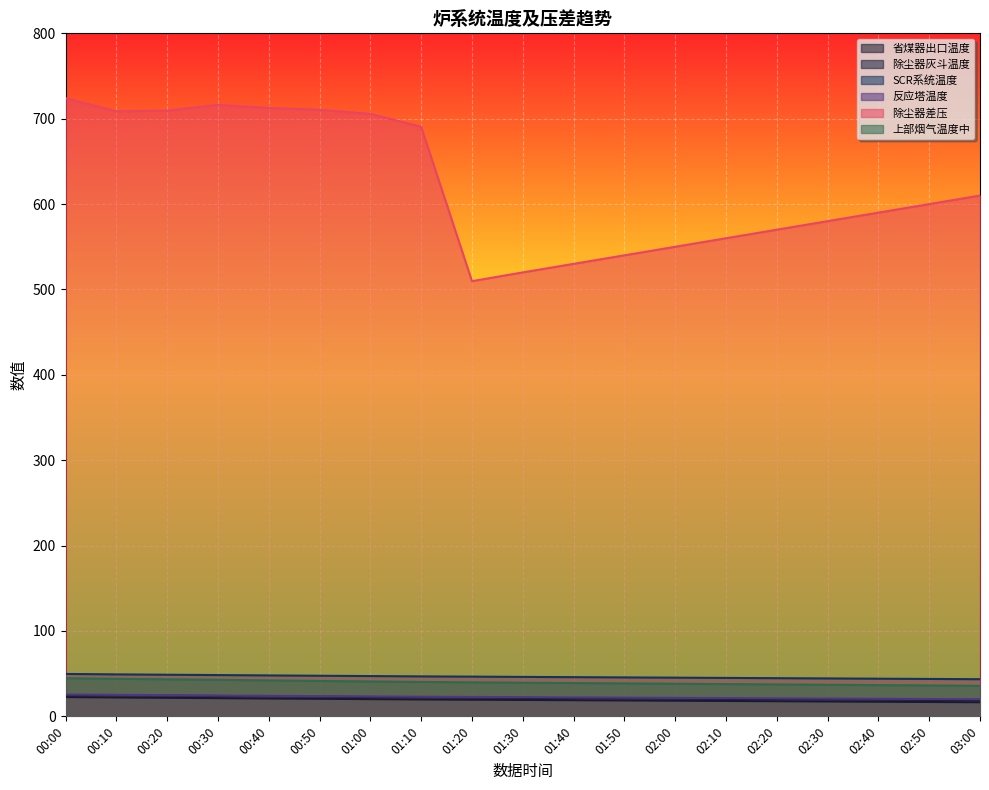

What position from the left is 01:30?

10